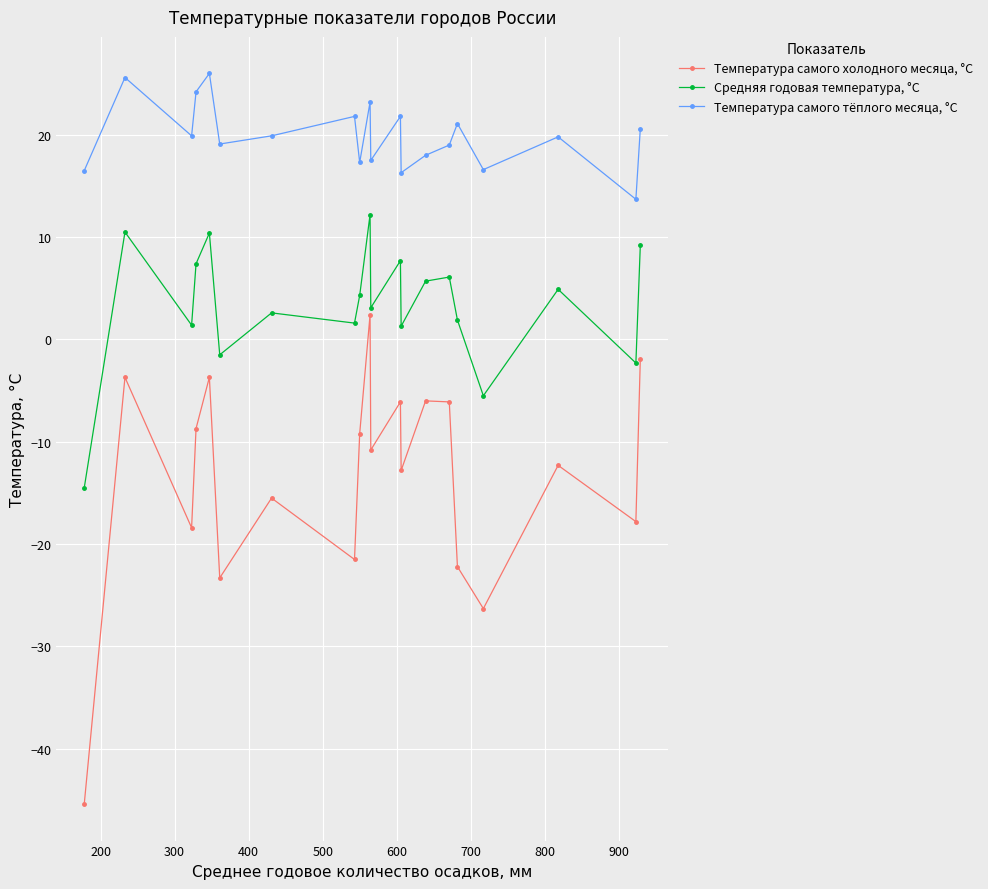

Which series has the largest range (max minus min)?

Температура самого холодного месяца, °C